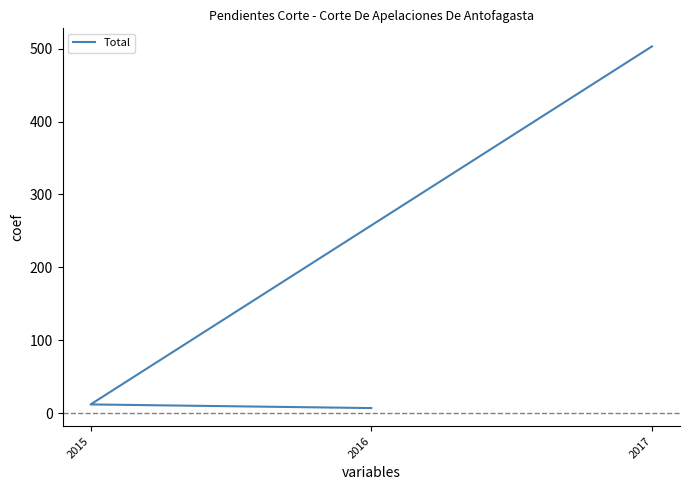

Reading left to right, transcribe all the data shown in this chart.

2017=503	2015=12	2016=7